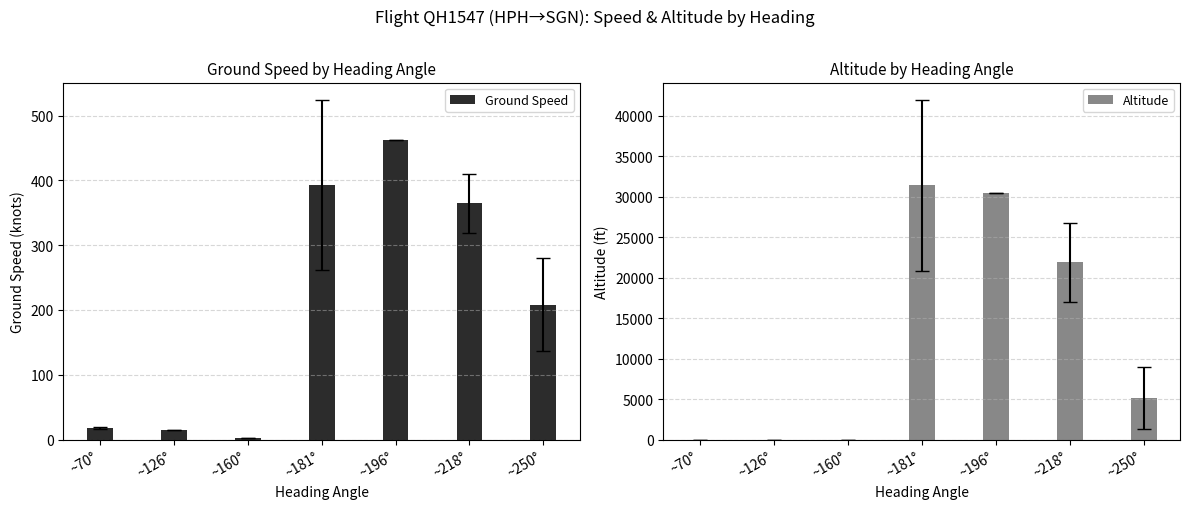

List the series in order of their peak value, highest first.

Altitude, Ground Speed